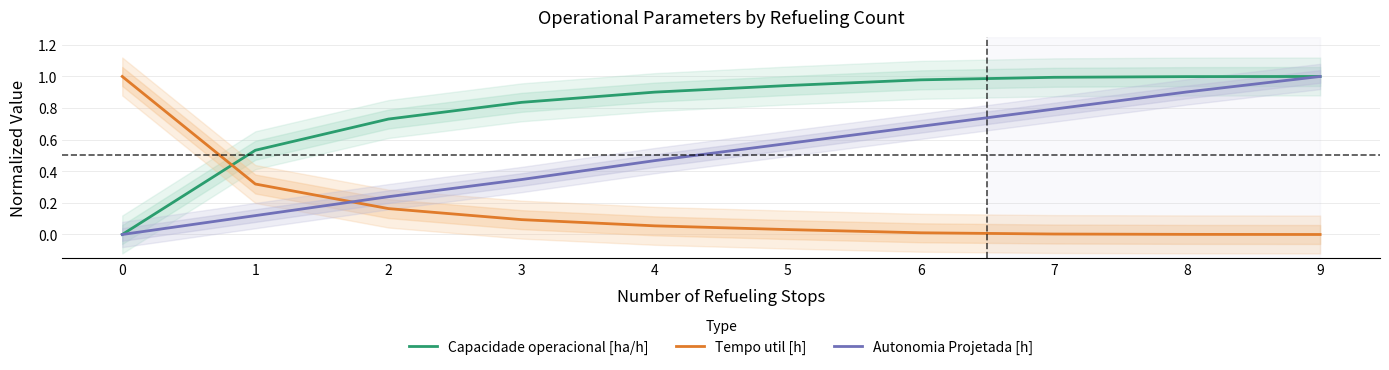

True or false: Tempo util [h] and Capacidade operacional [ha/h] intersect in this chart.

True